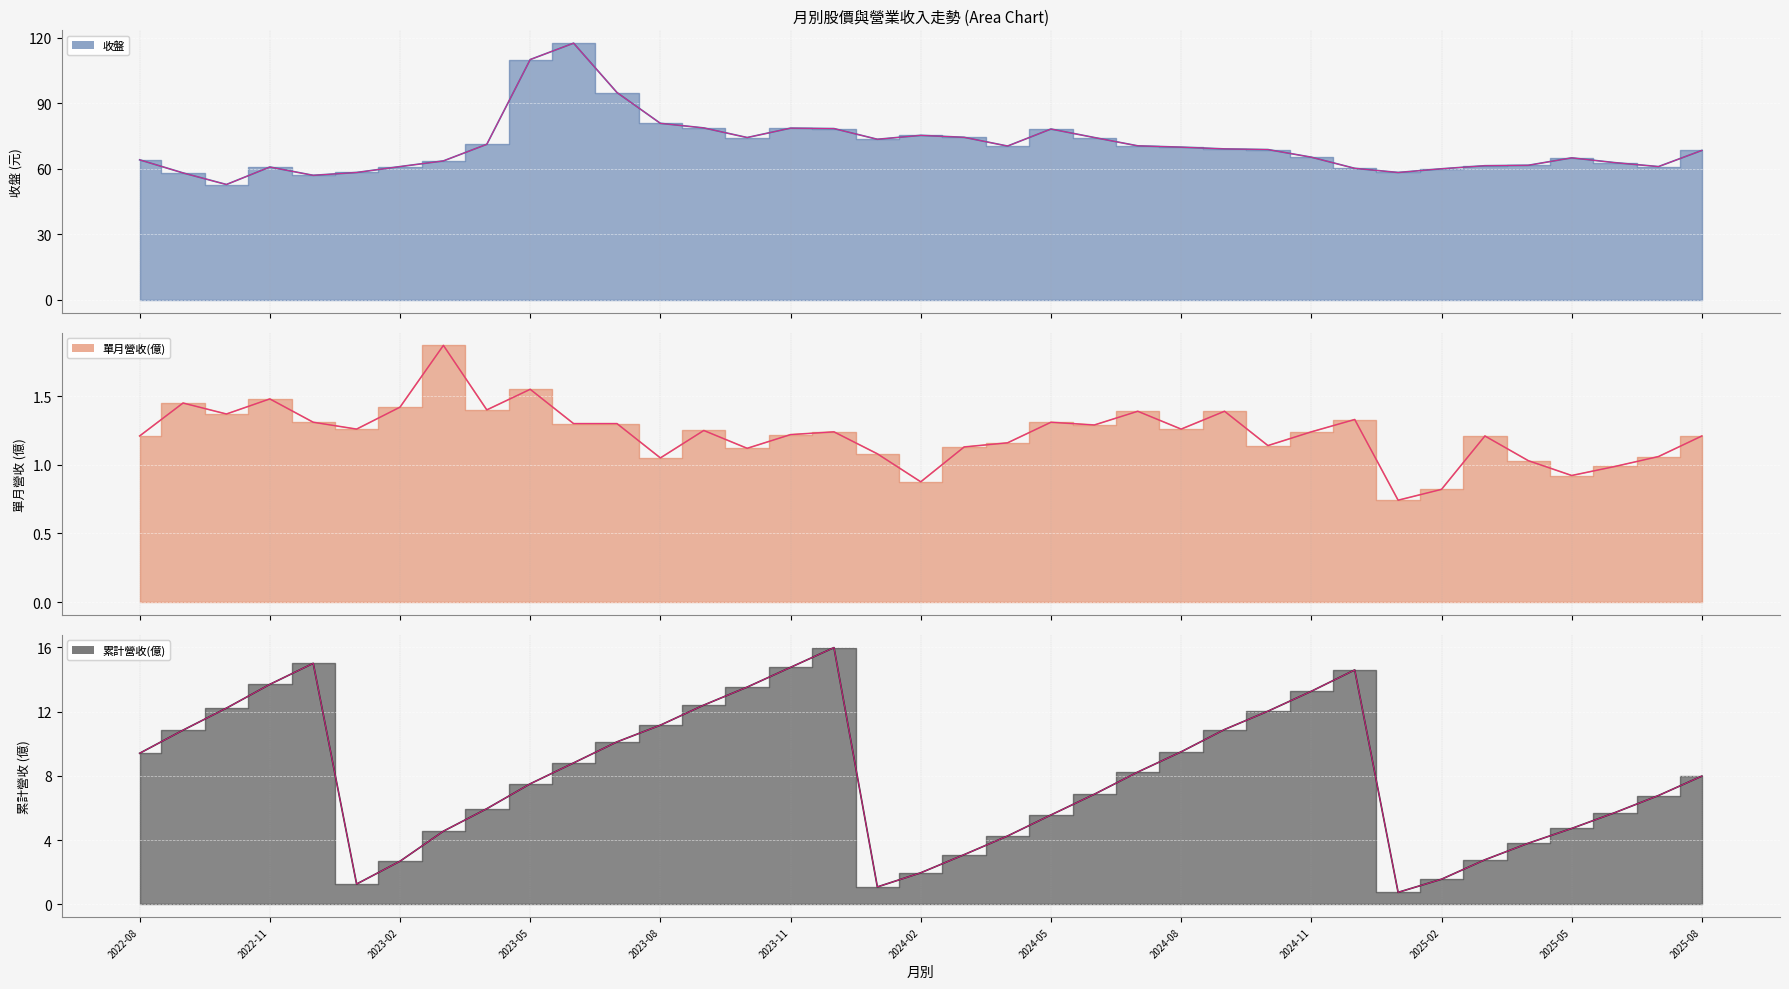

True or false: 單月營收(億) and 累計營收(億) cross at least once.

False